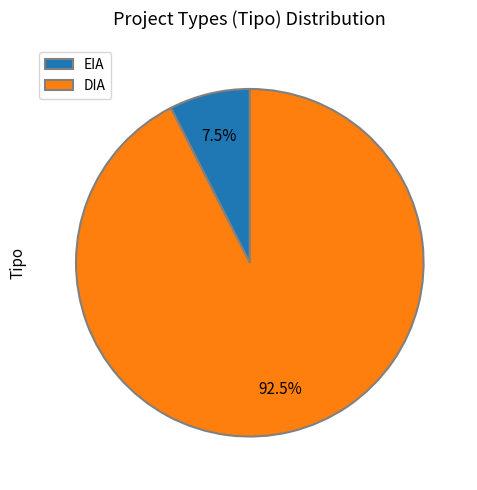

Which slice is the largest?

DIA